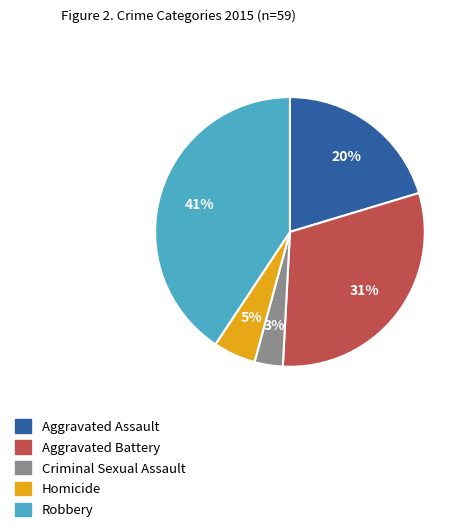

True or false: Aggravated Battery accounts for 38% of the total.

False